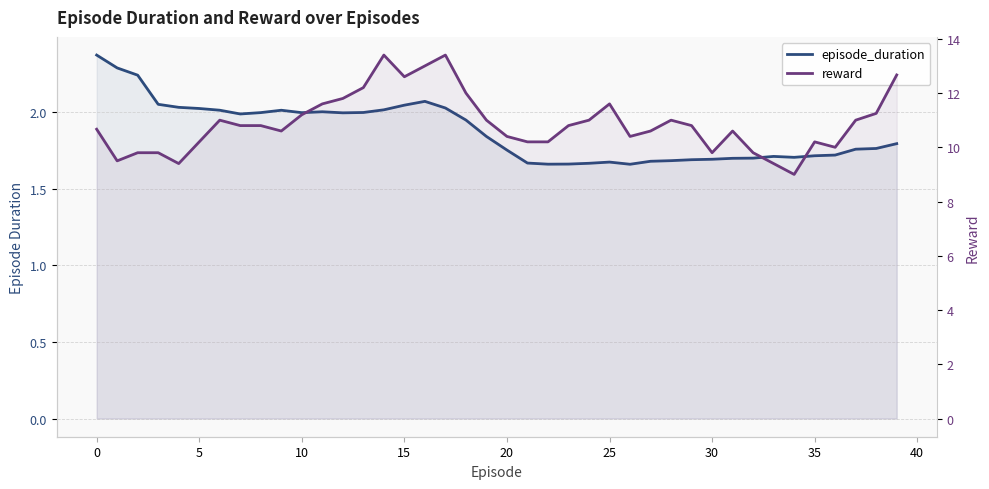

Between 10 and 33, which series saw the biggest shift?

reward